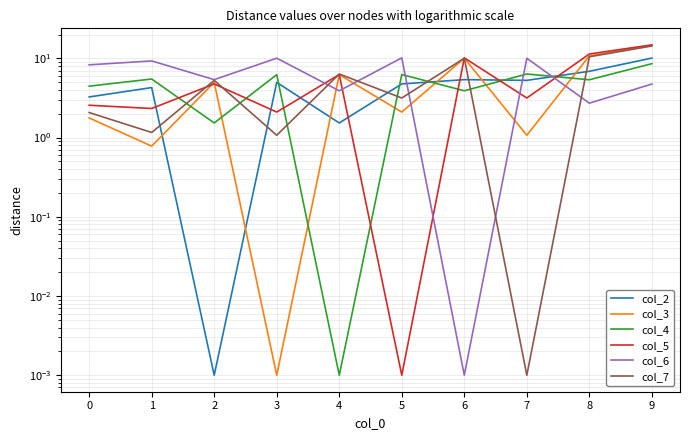

The col_4 series shows 3.4 at 8. True or false?

False